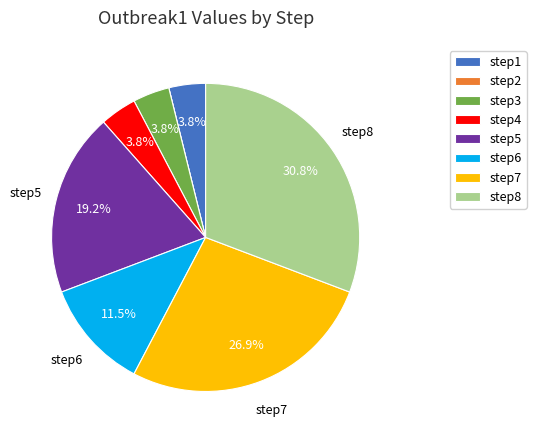

Is there any slice that represents more than half of the pie?

No